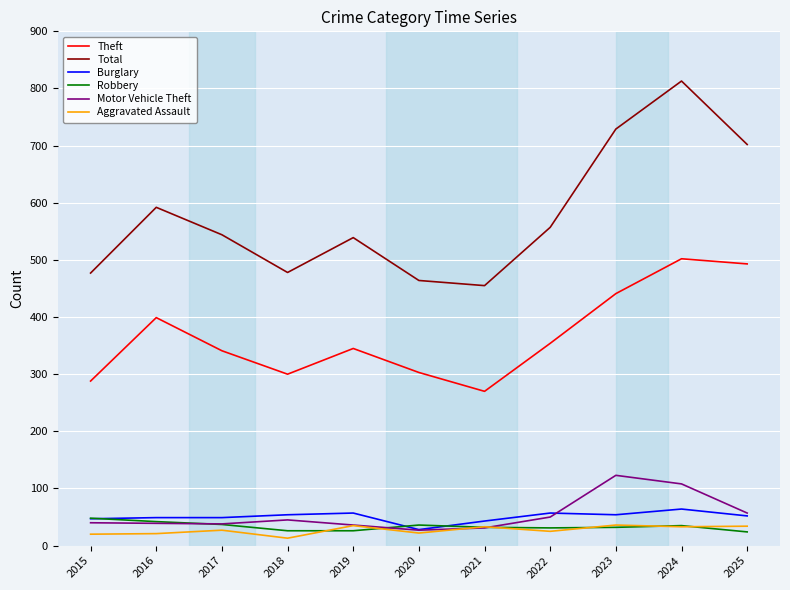

What are all the series names shown in the legend?

Theft, Total, Burglary, Robbery, Motor Vehicle Theft, Aggravated Assault